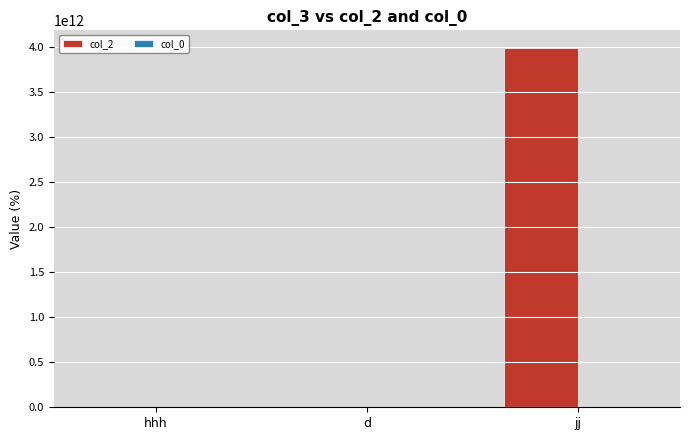

Which series has the largest total across all categories?

col_2